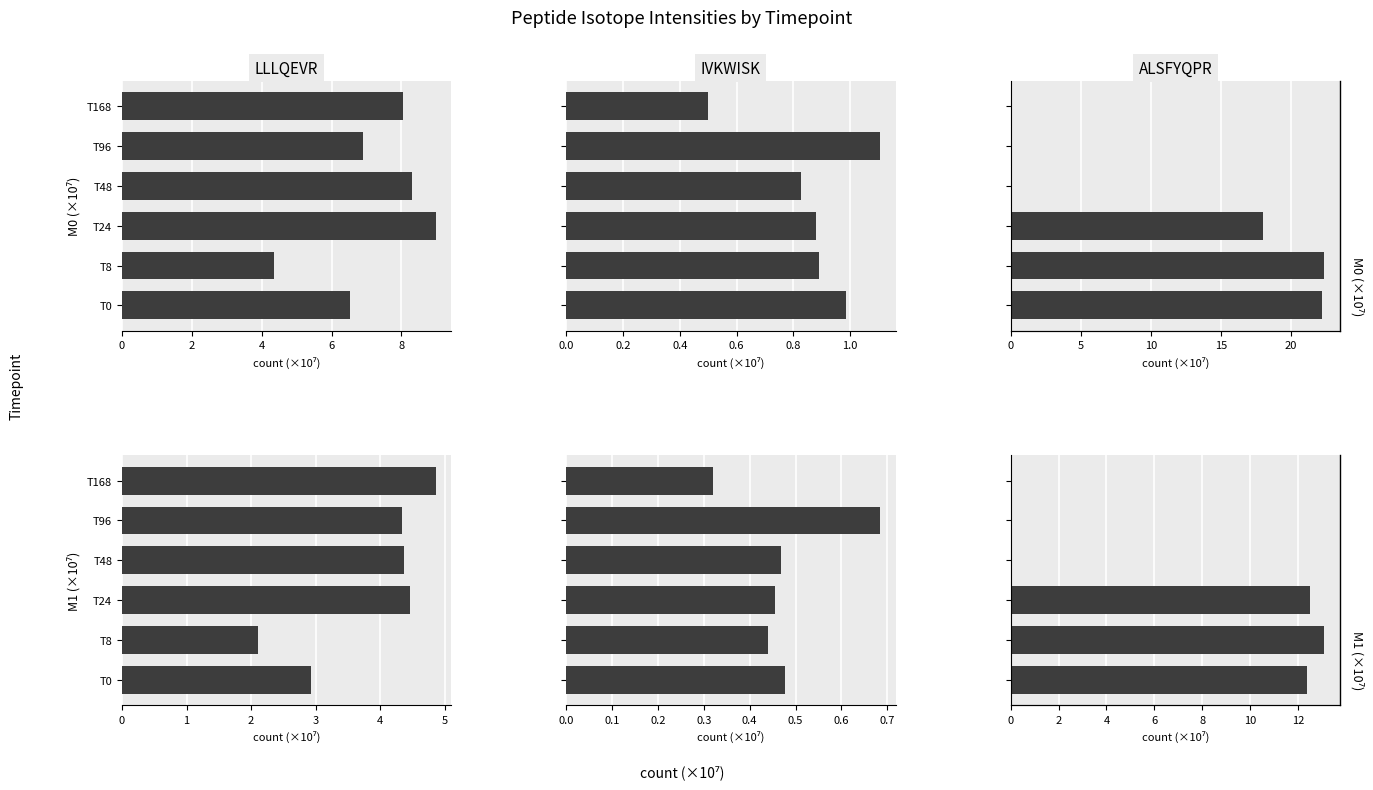

True or false: IVKWISK has a value of 0.8 at T0.

False